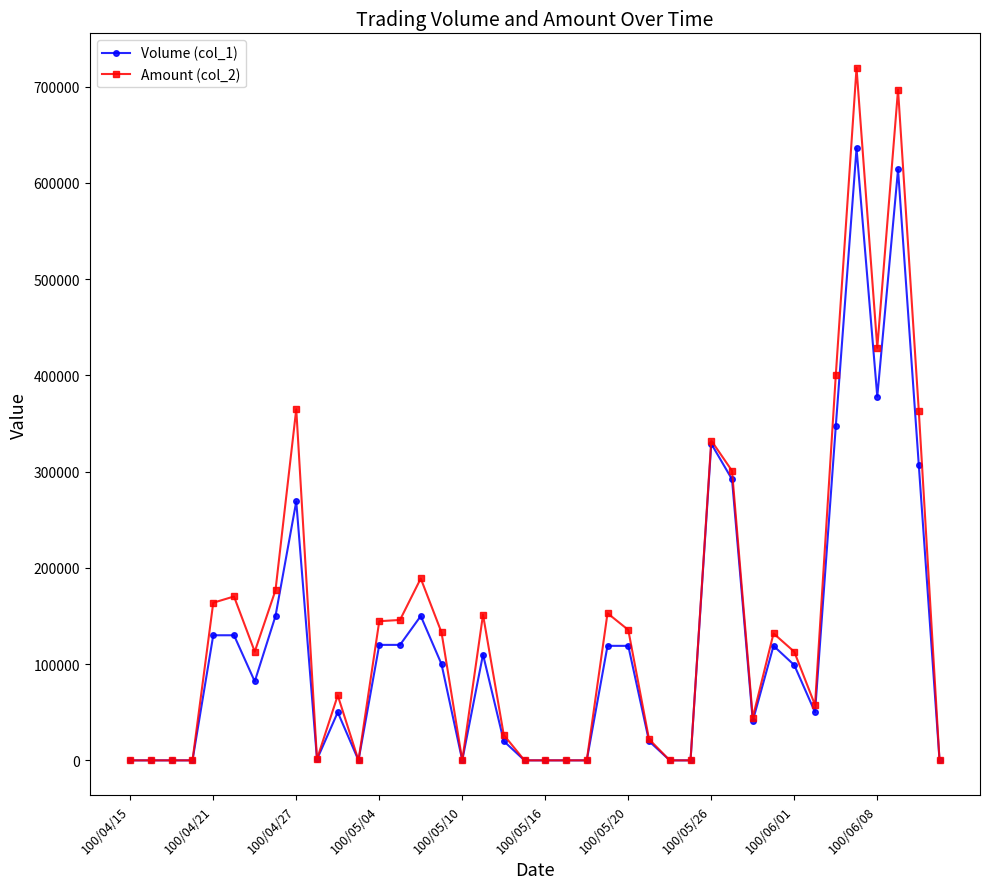

True or false: Volume (col_1) has more than 2 points higher than both neighbors.

True